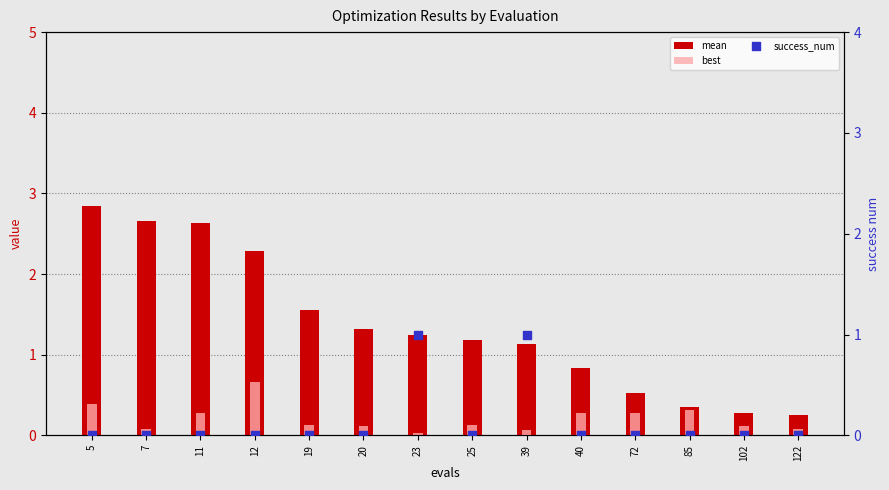

At how many categories does at least one series exceed 2?

4